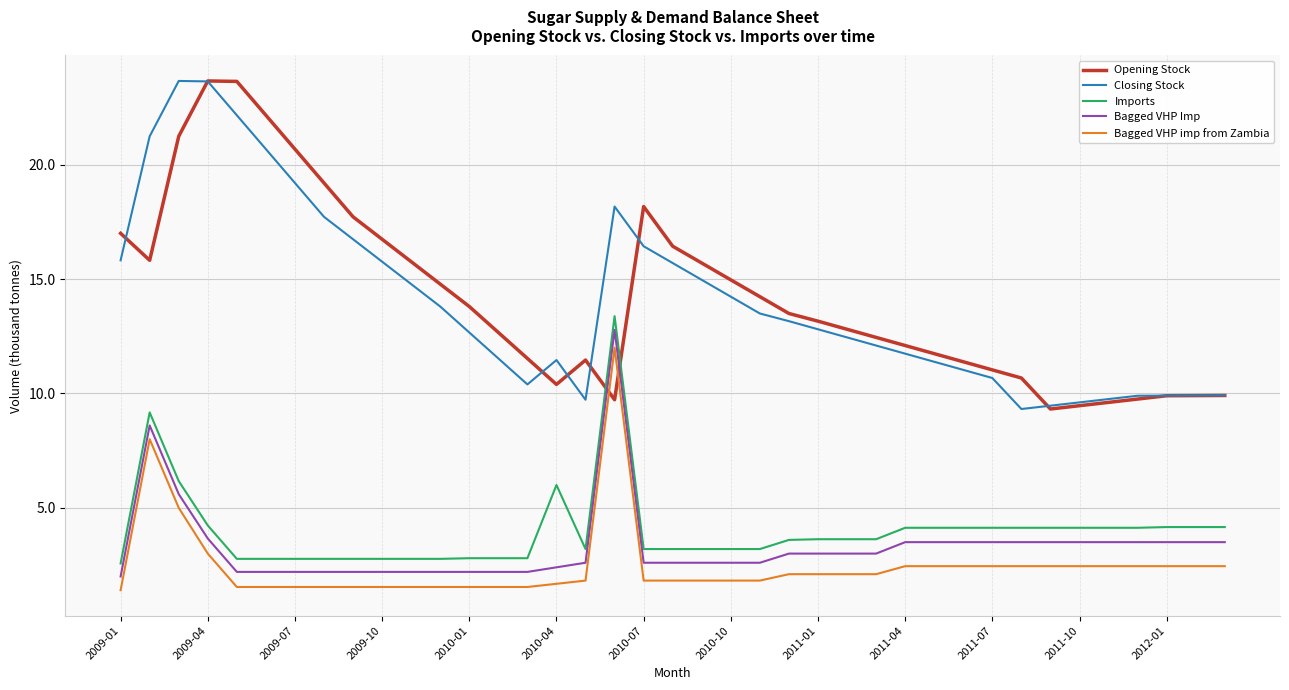

What is the maximum value shown in the chart?

23.7